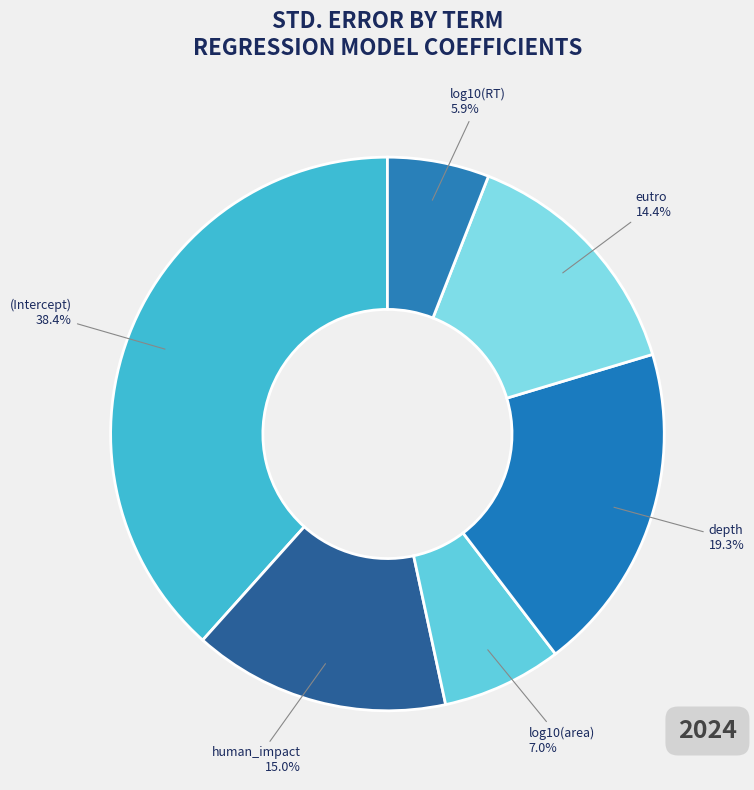

Is human_impact the majority of the pie?

No